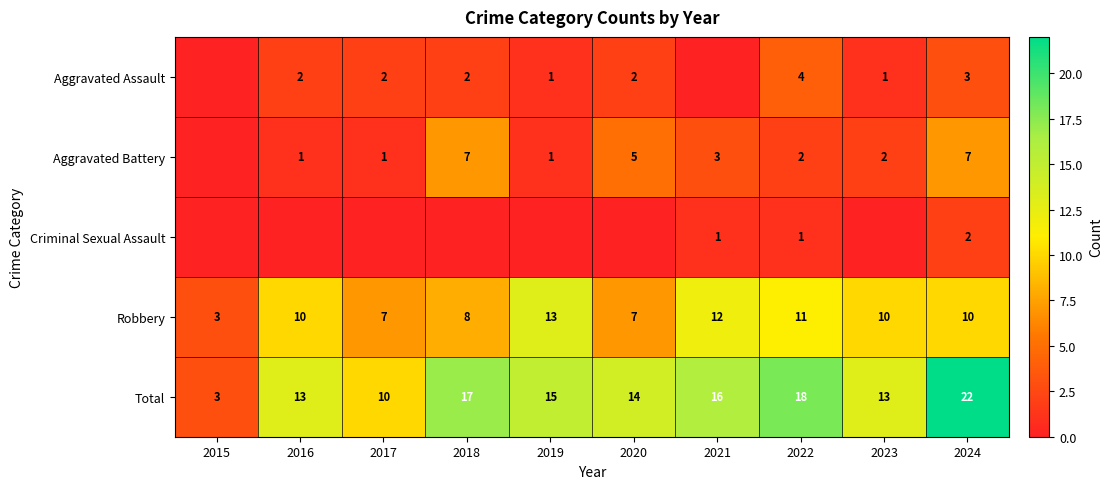

What is the spread (max minus min) of values at 2022?

17